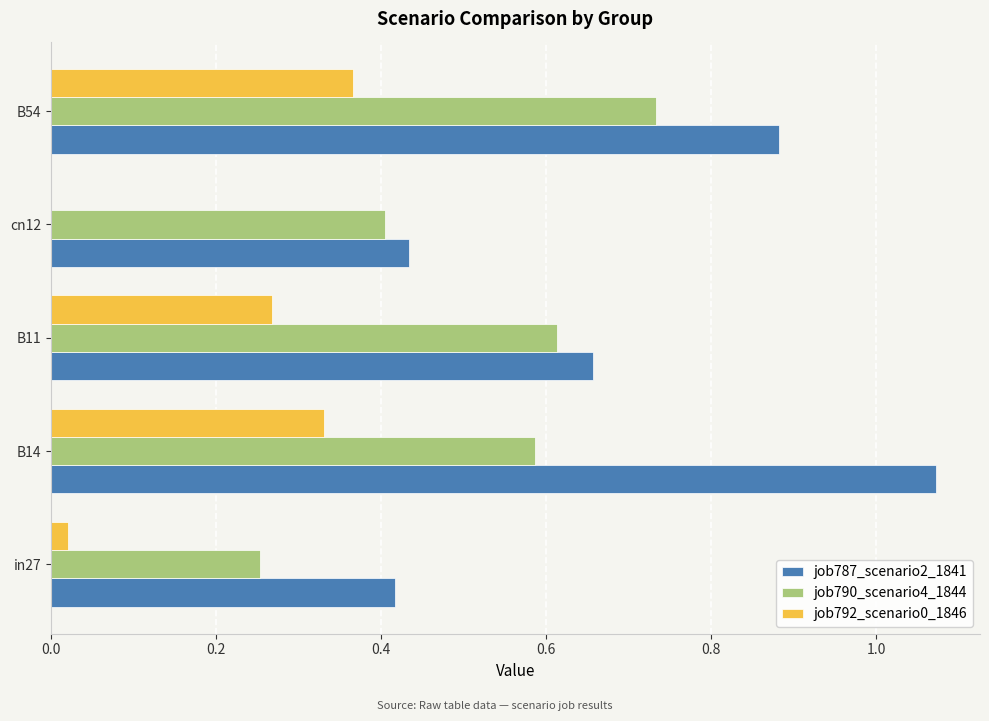

Which series has the largest total across all categories?

job787_scenario2_1841